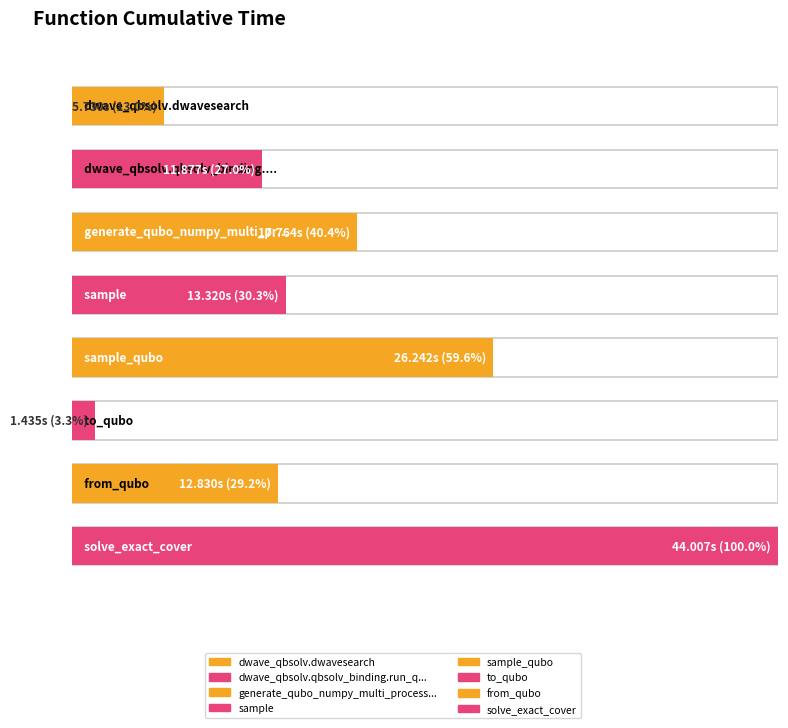

What is the change in value from sample to sample_qubo?

+12.9